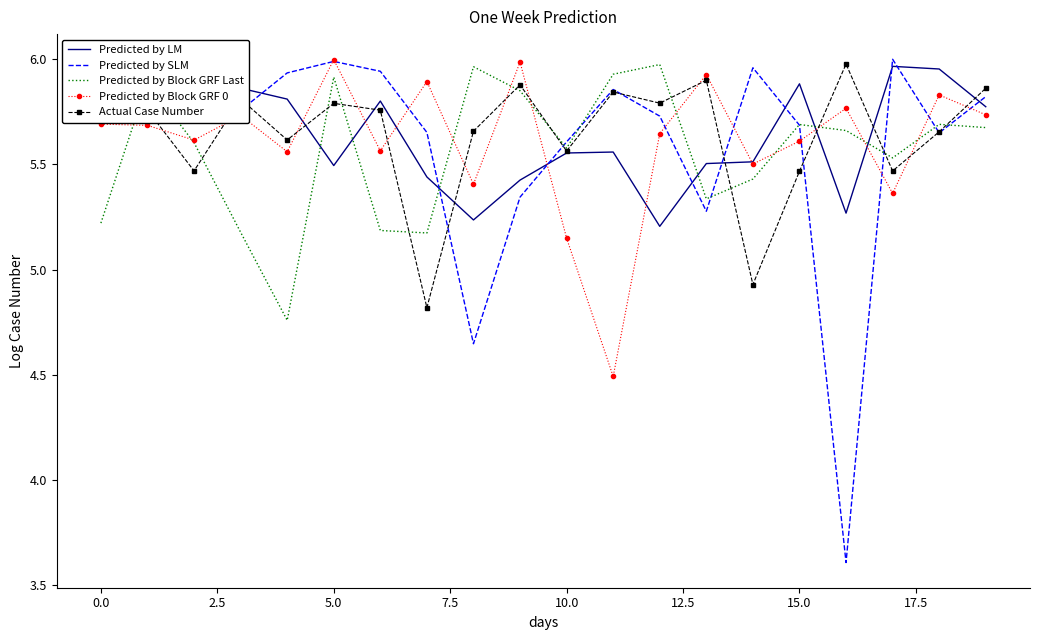

What is the greatest value displayed?

6.0